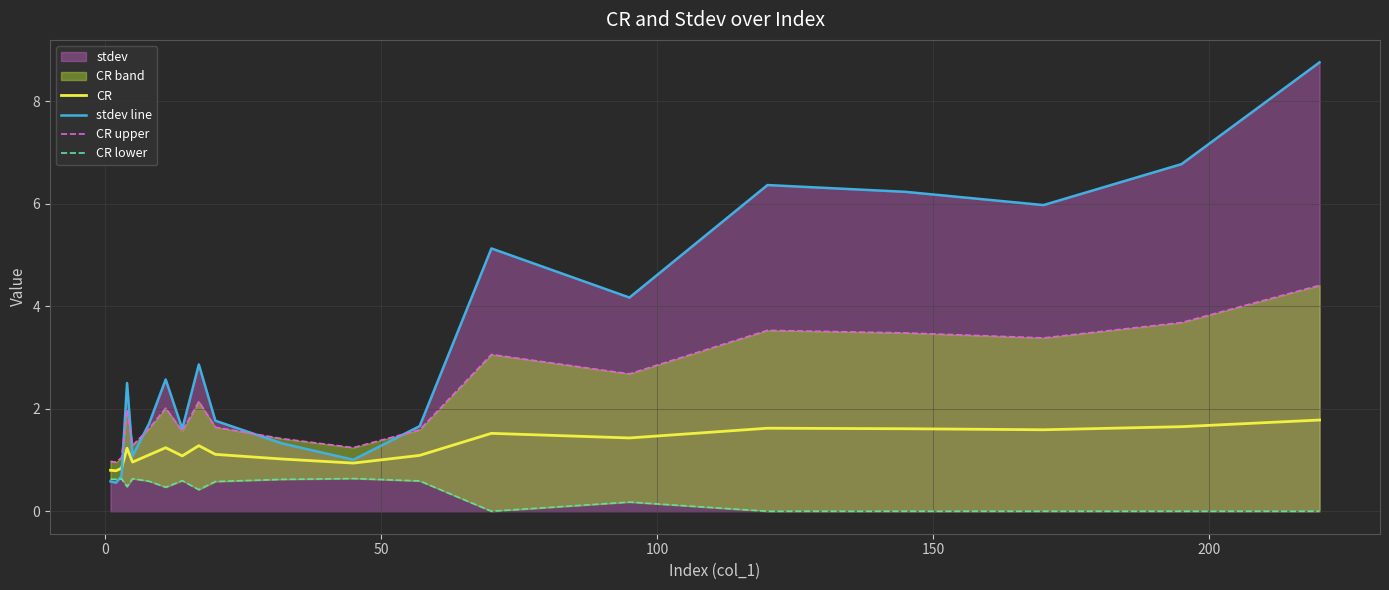

What is the minimum value for CR?

0.8